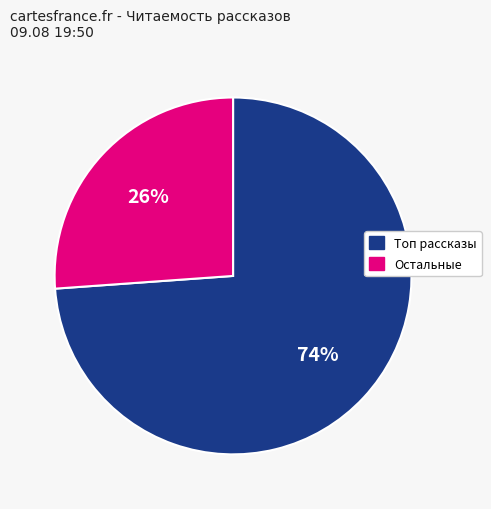

Which has a higher value, Остальные or Топ рассказы?

Топ рассказы